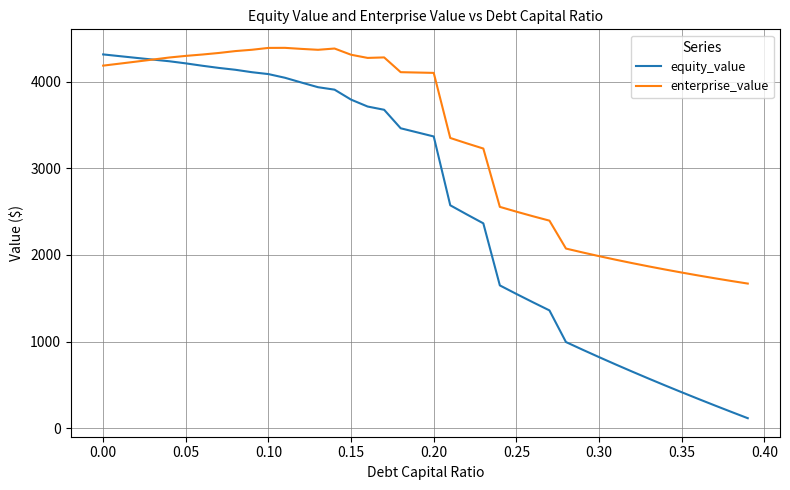

What is the maximum value shown in the chart?

4388.6